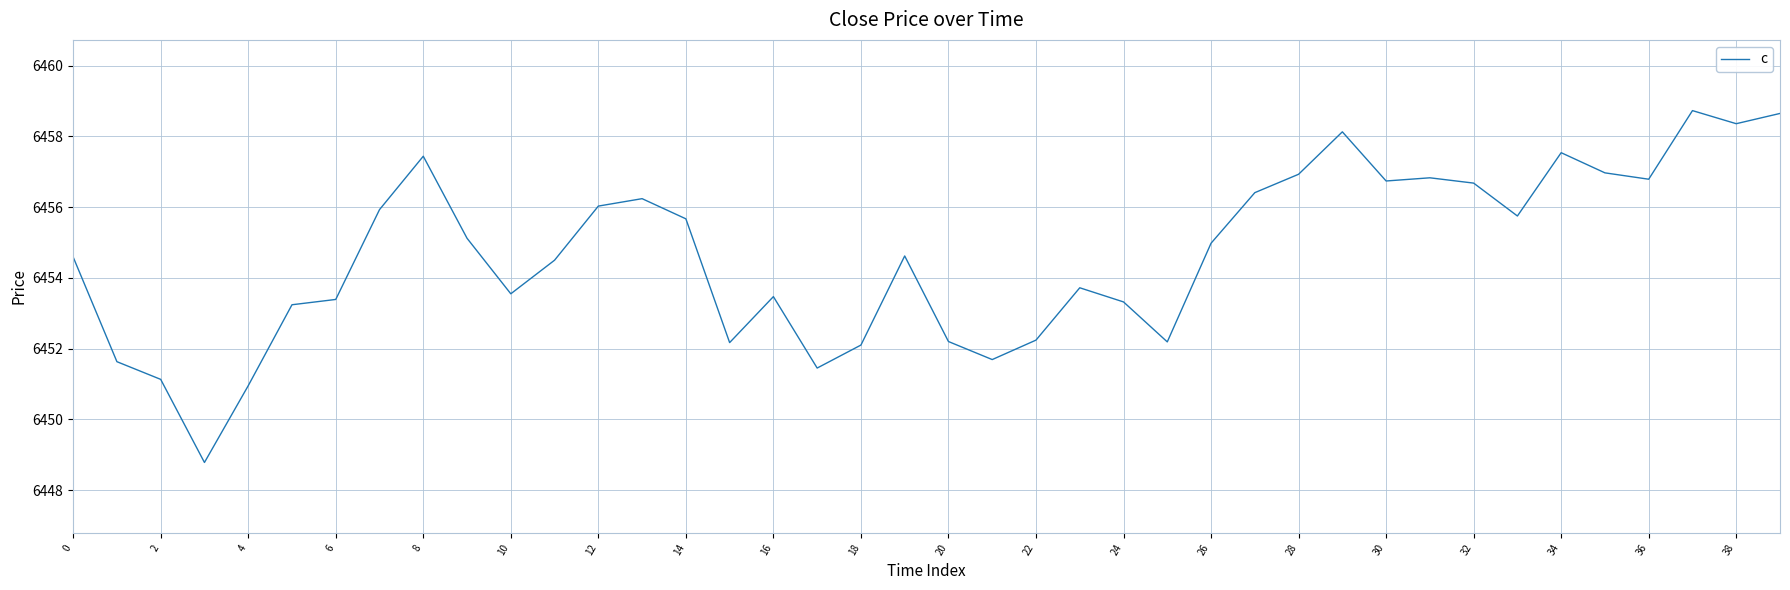

What is the maximum value shown in the chart?

6458.7